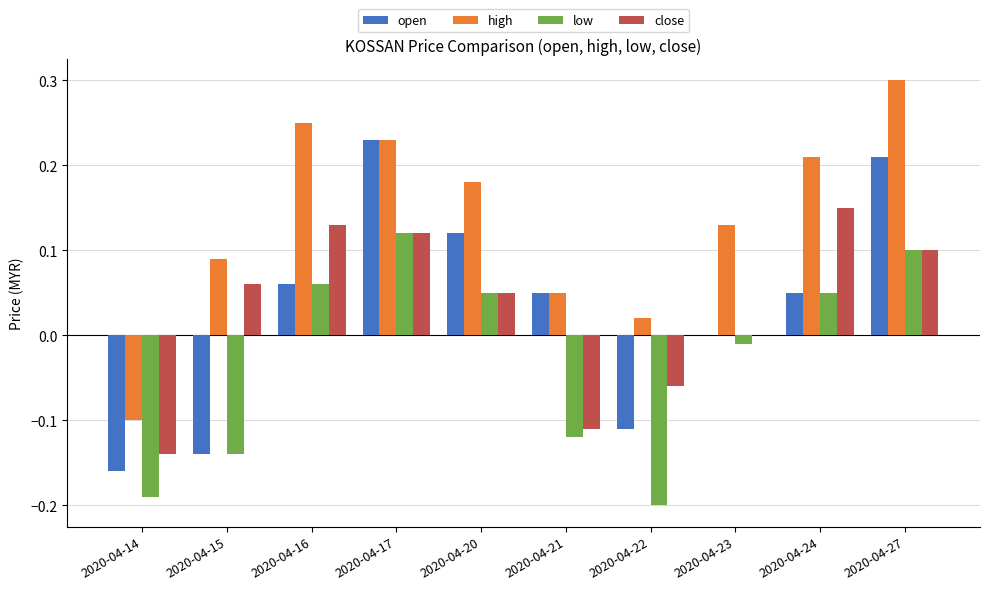

What is the total value across all series at 2020-04-27?

0.7